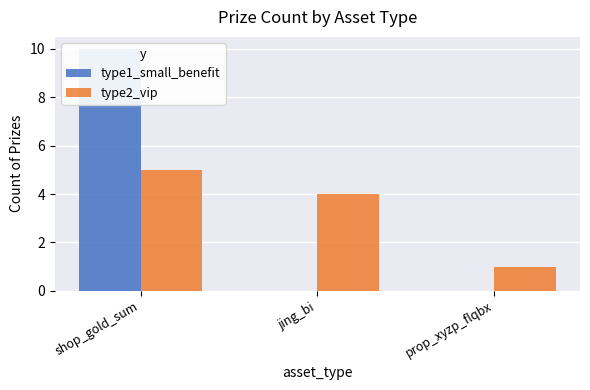

Where is type1_small_benefit nearest to the value 5?

shop_gold_sum